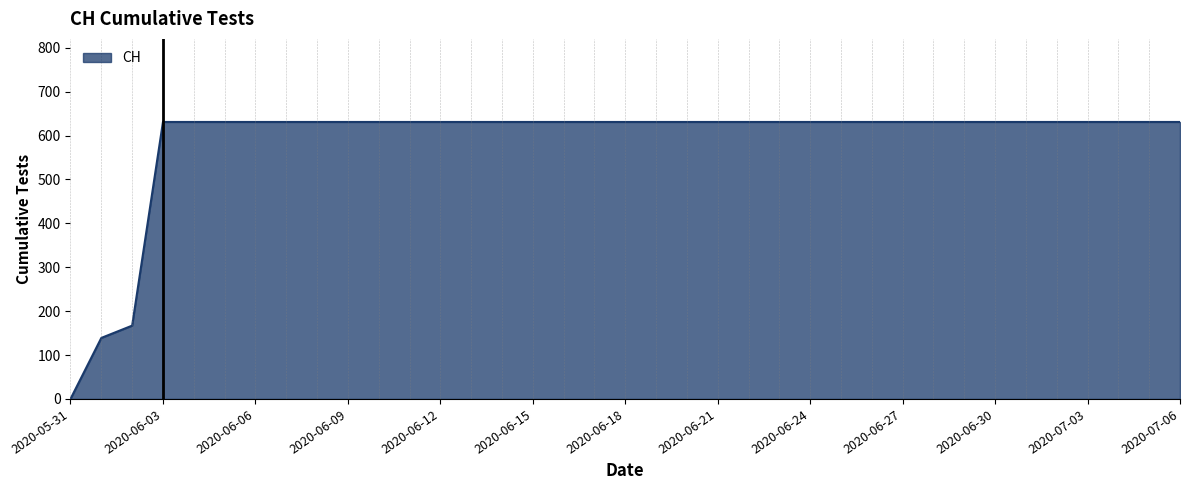

What is the greatest value displayed?

631